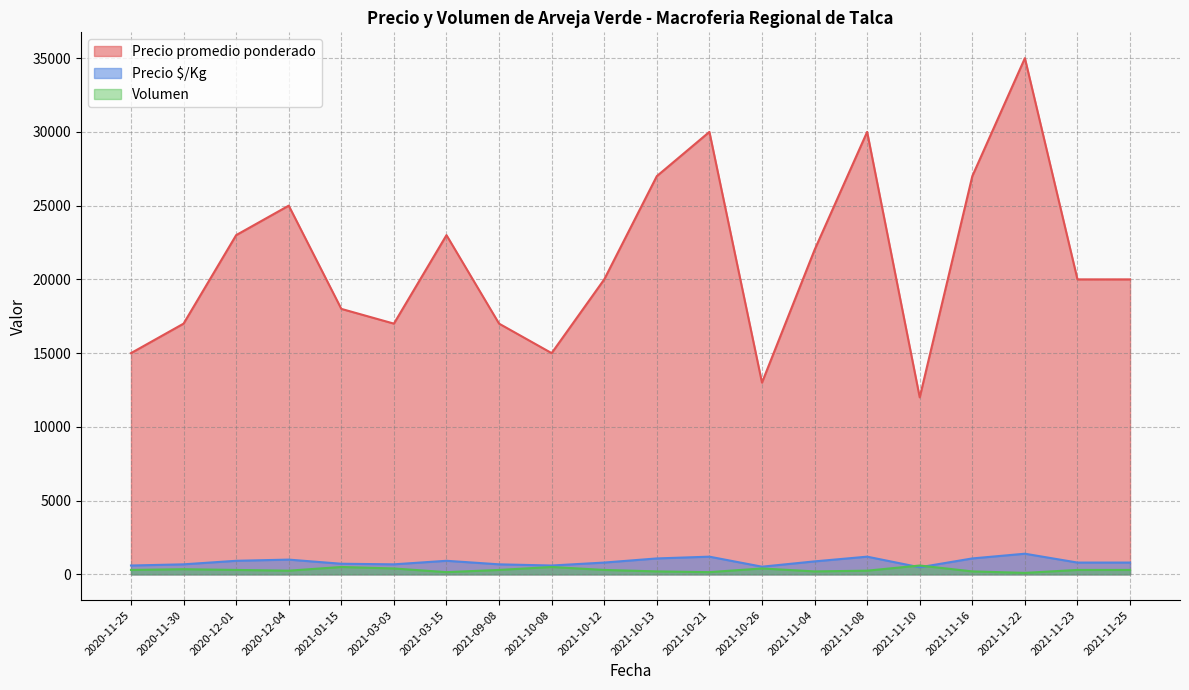

The value of Precio promedio ponderado at 2021-12-29 is 25188. True or false?

False